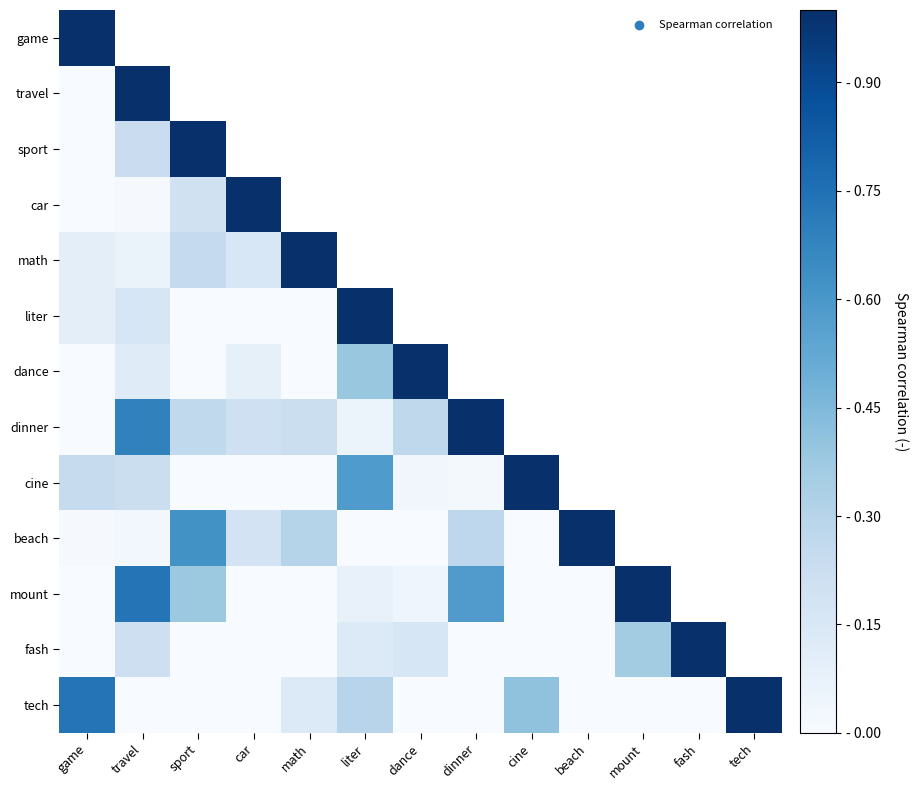

How many data points in beach are above 0?

7